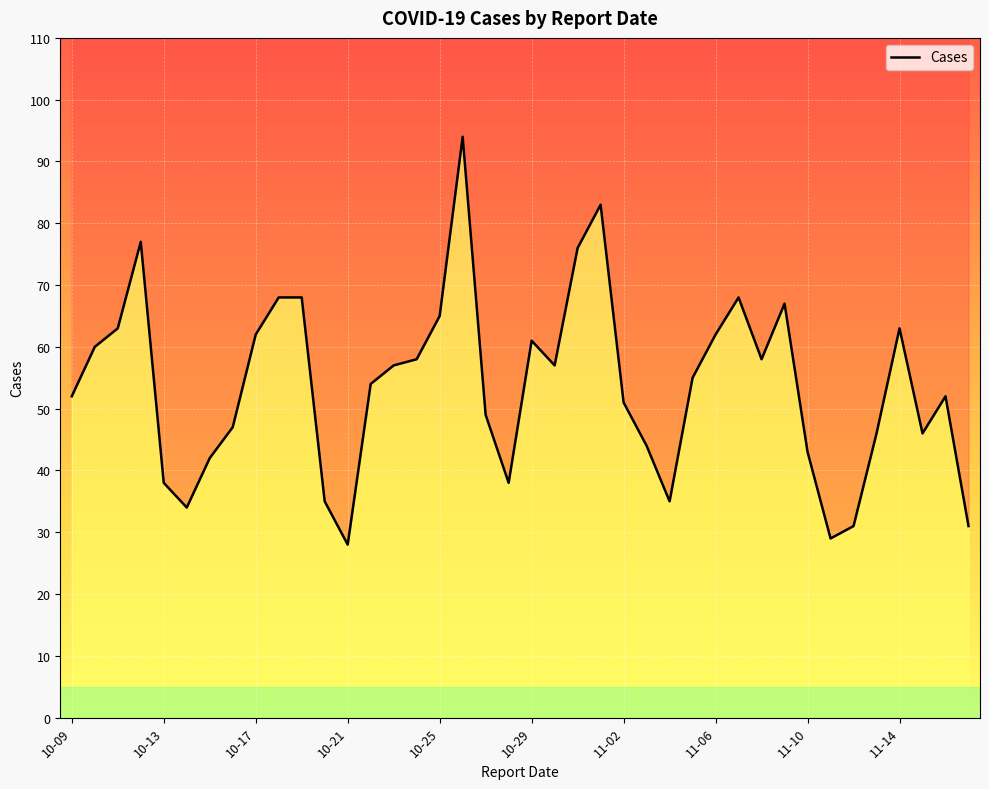

What is the greatest value displayed?

94